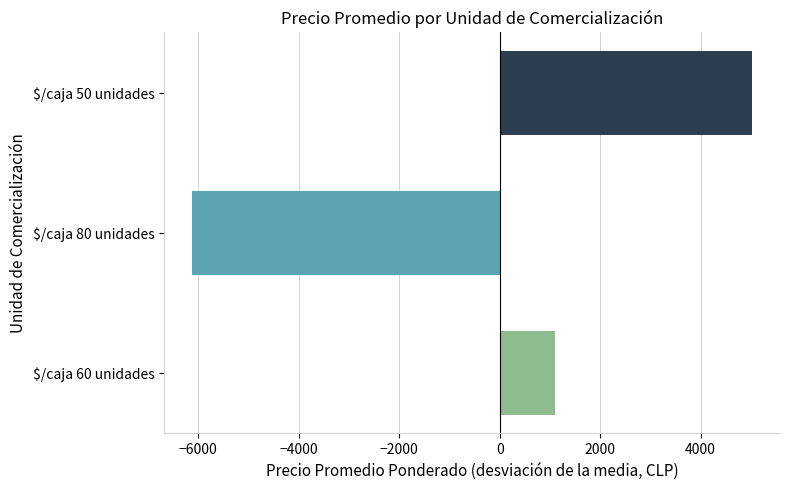

What is the smallest value displayed?

-6121